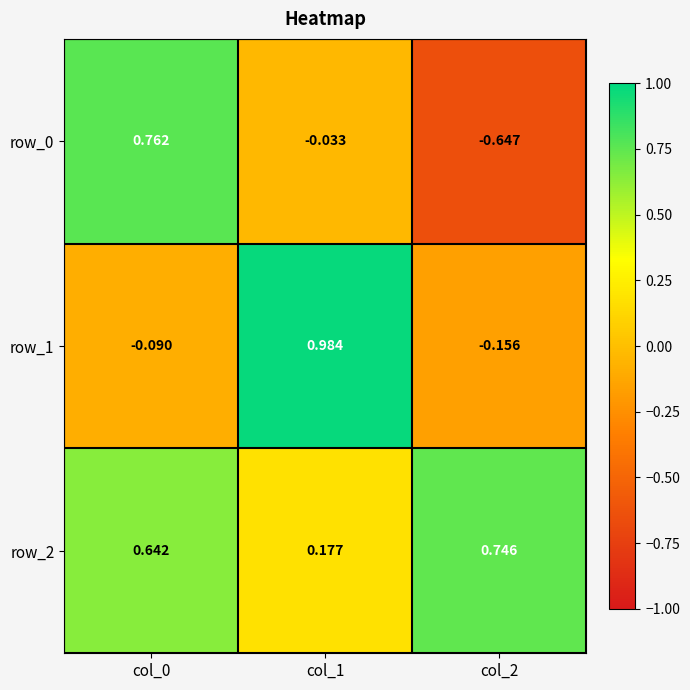

The value of row_1 at col_1 is 1.6. True or false?

False